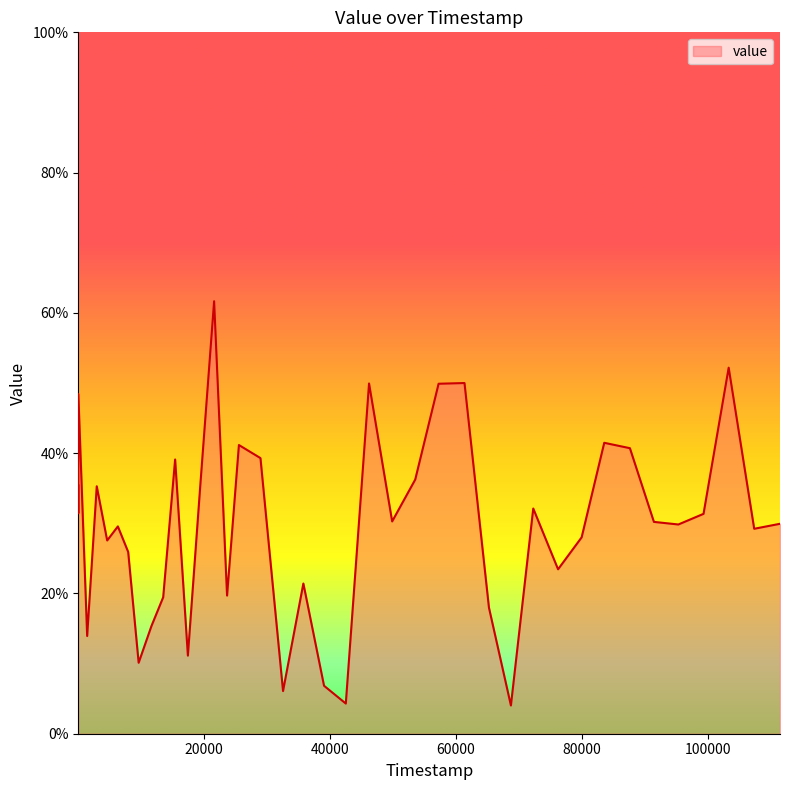

How many lines are shown in the chart?

1